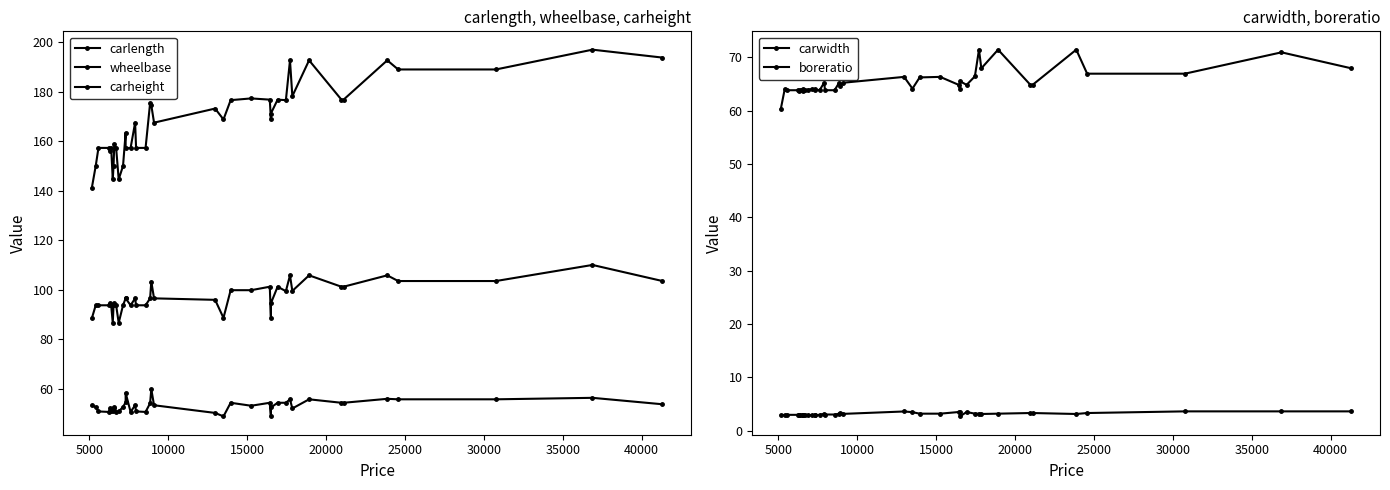

True or false: carheight and carlength cross at least once.

False